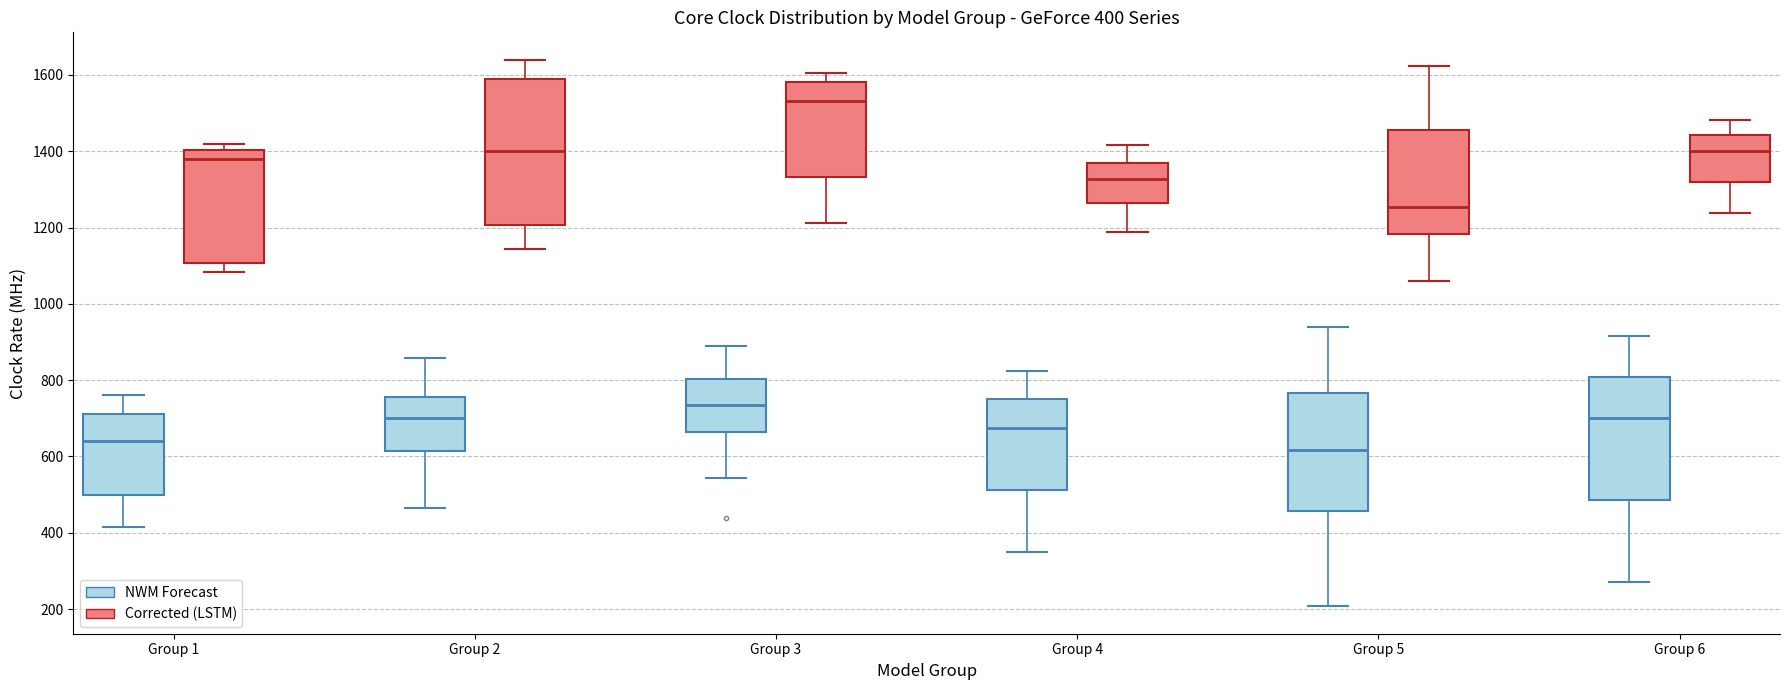

Which box is the tallest, from its lower edge to its upper edge?

Group 2 (Corrected (LSTM))